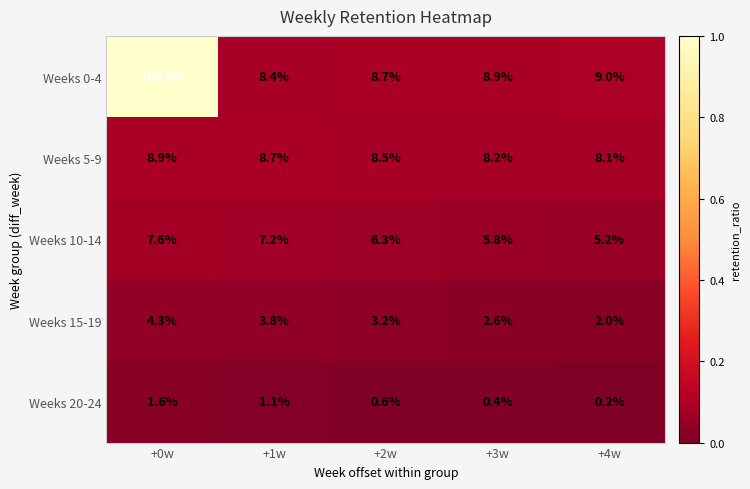

What is the maximum value for Weeks 15-19?

4.3